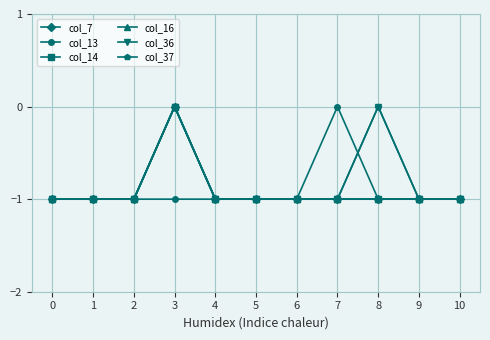

What is the sum of the col_36 values at 1 and 4?

-2